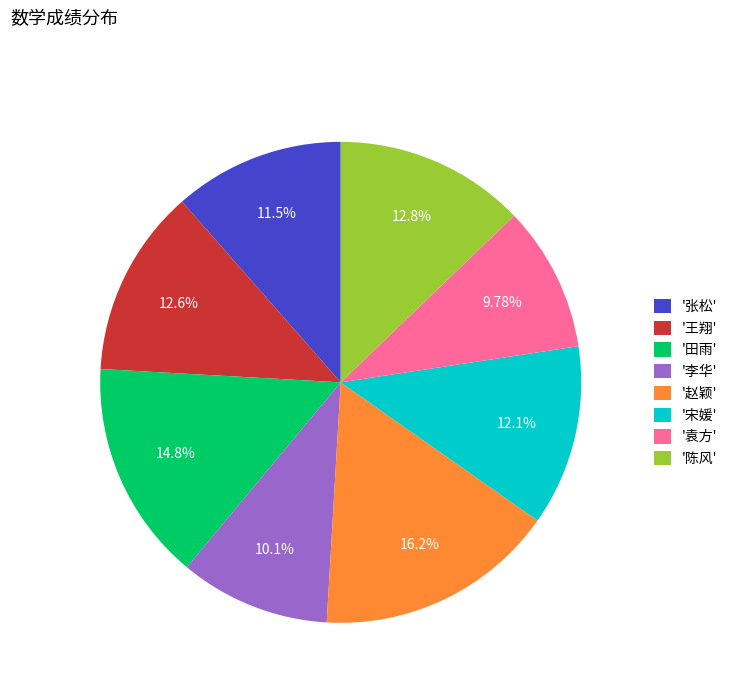

Between '赵颖' and '田雨', which is larger?

'赵颖'